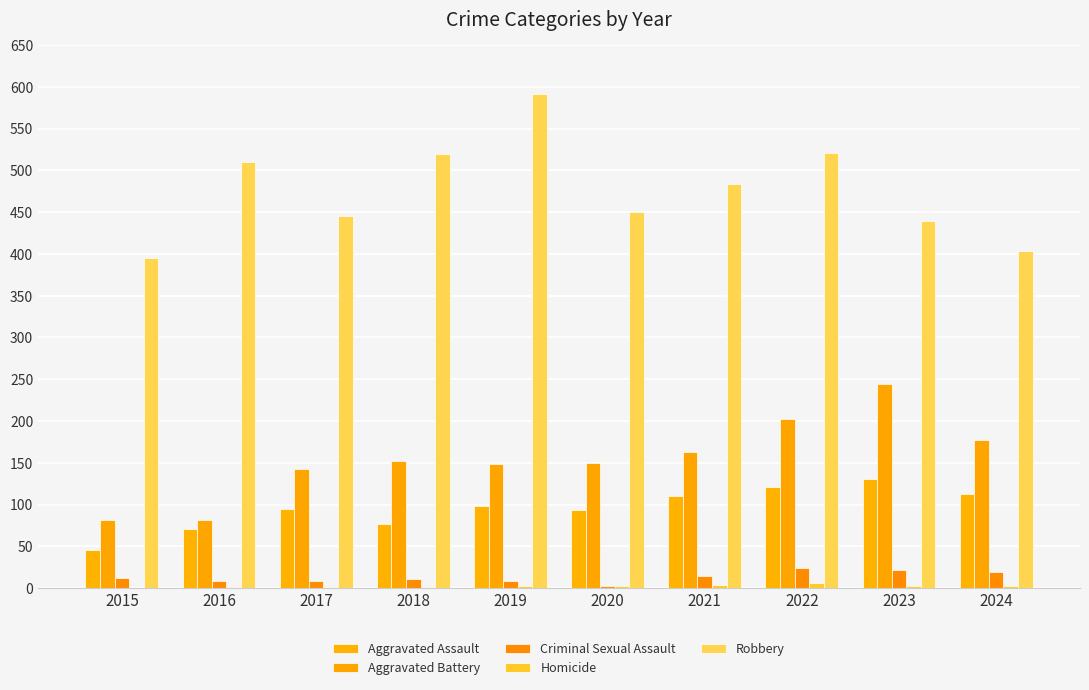

True or false: Homicide has a value of 10 at 2022.

False